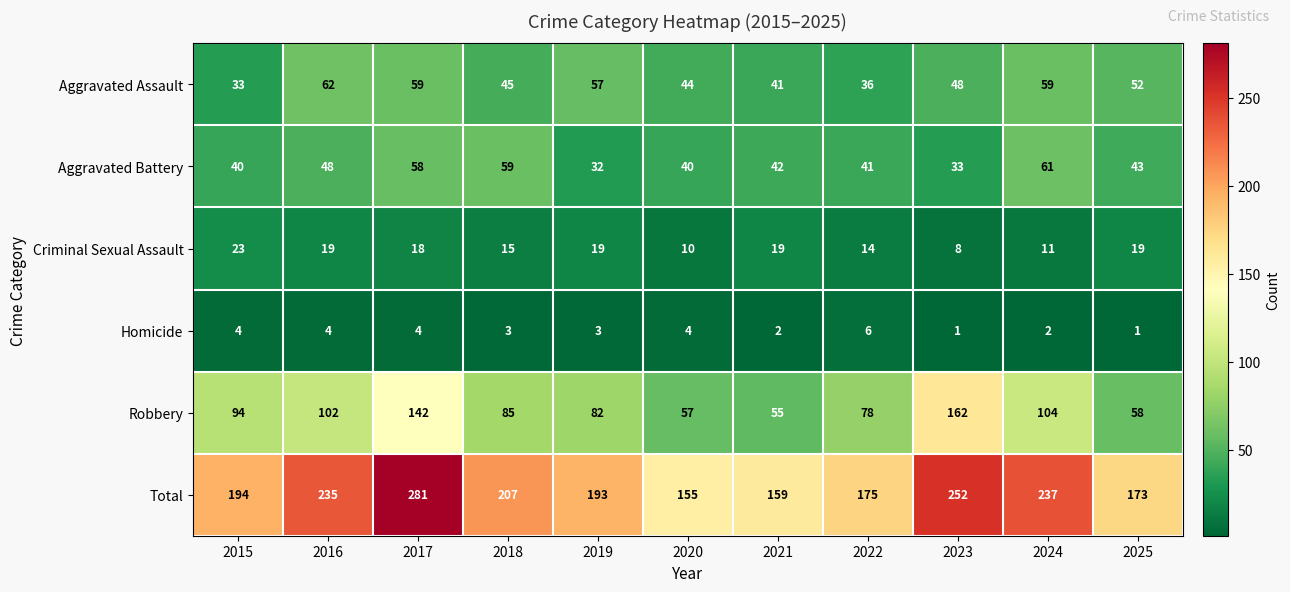

List the series in order of their peak value, highest first.

Total, Robbery, Aggravated Assault, Aggravated Battery, Criminal Sexual Assault, Homicide